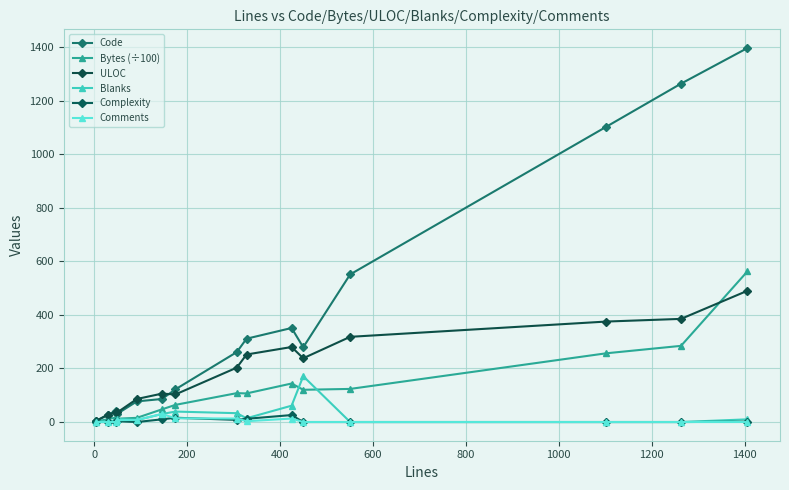

What are all the series names shown in the legend?

Code, Bytes (÷100), ULOC, Blanks, Complexity, Comments